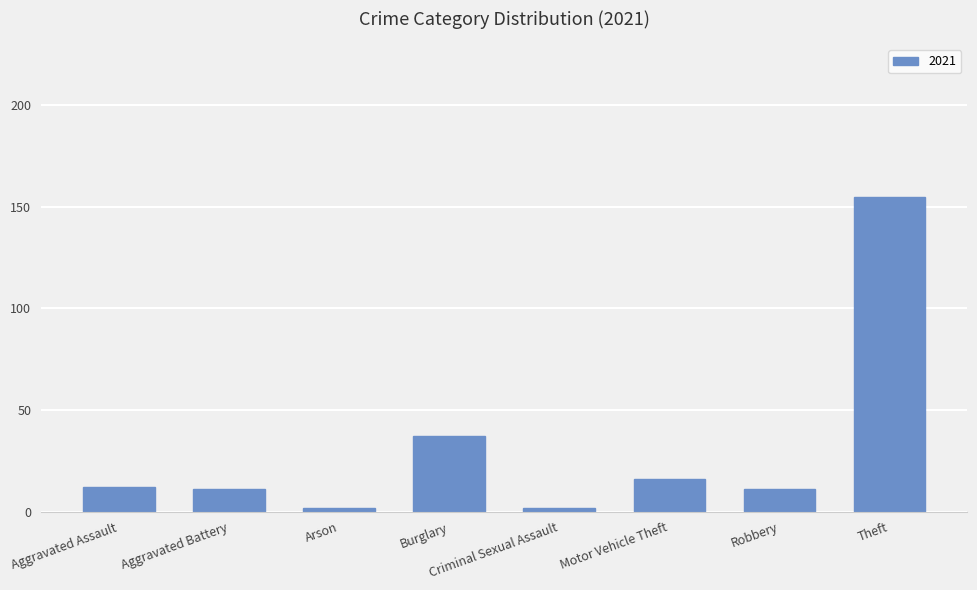

True or false: the data shows 26 at Motor Vehicle Theft.

False